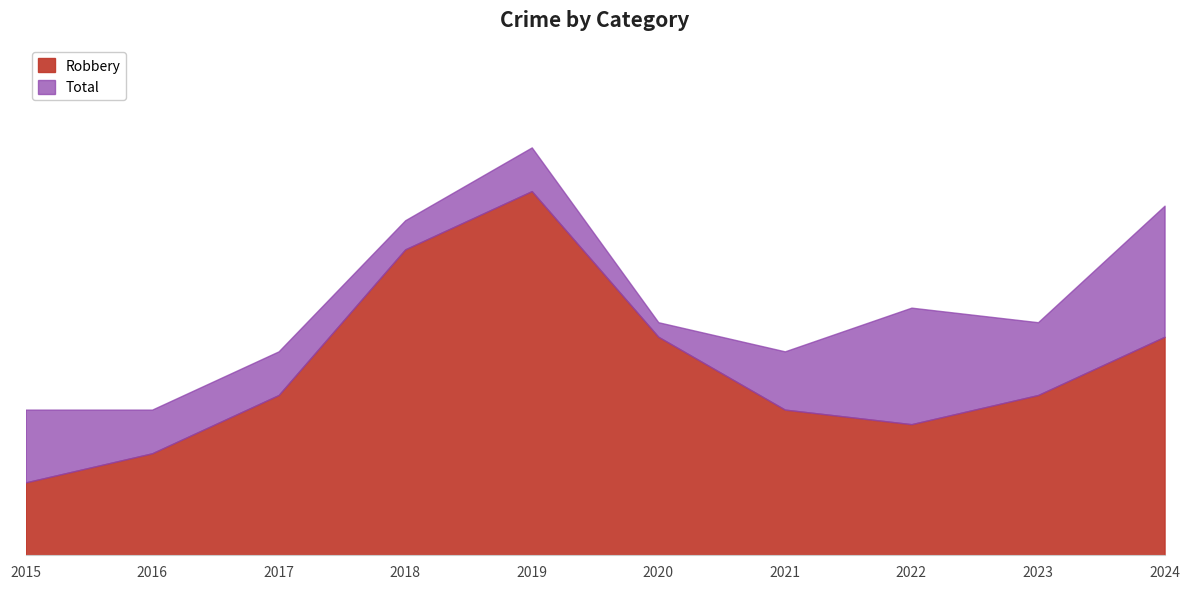

True or false: Robbery has a value of 15 at 2020.

True